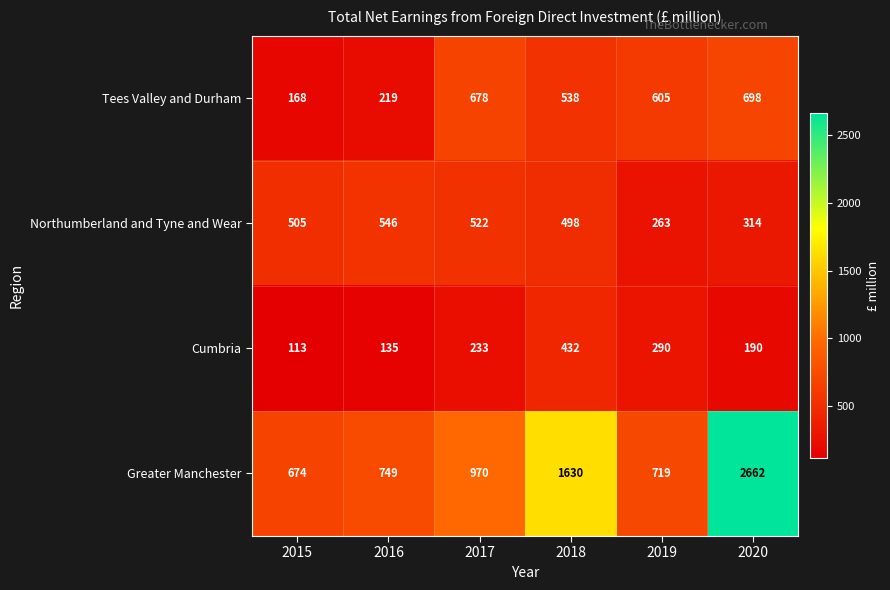

What is the difference between the maximum and second lowest values in the Tees Valley and Durham series?

479